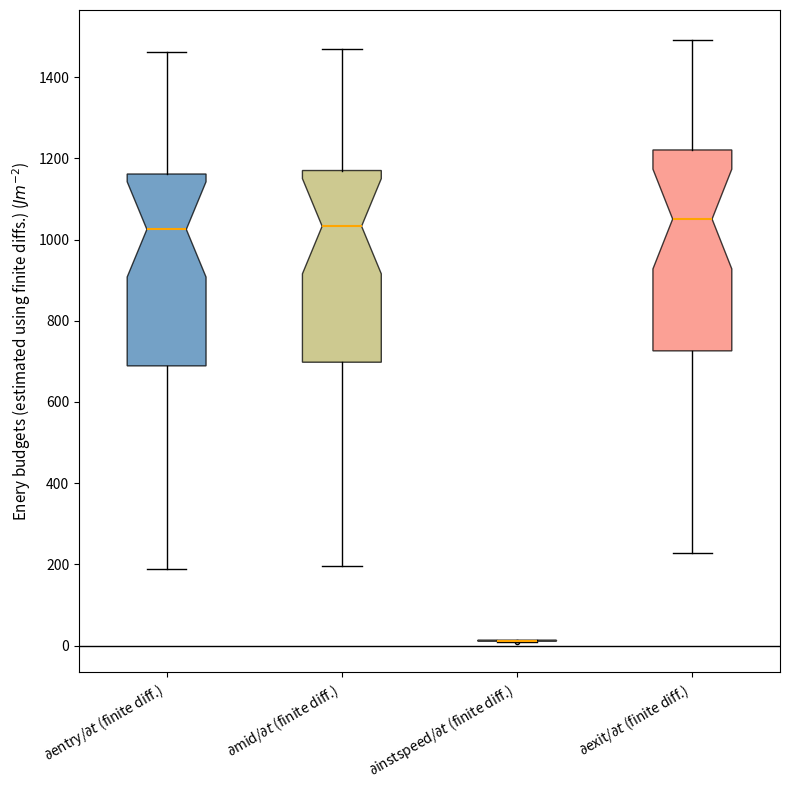

Comparing the boxes themselves (not the whiskers), which one is the tallest?

$\partial$exit/$\partial t$ (finite diff.)